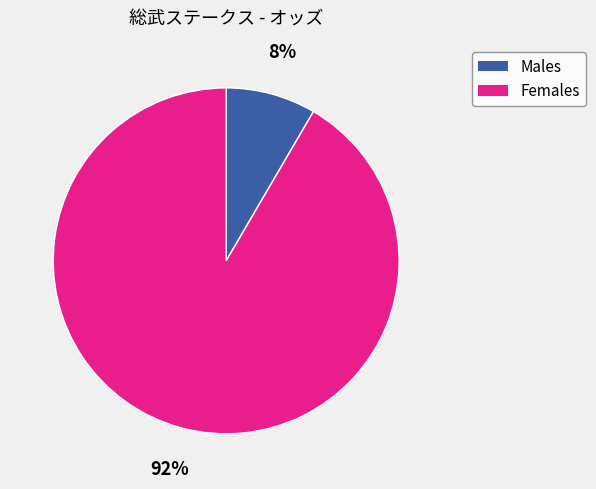

Count the number of slices in the pie.

2